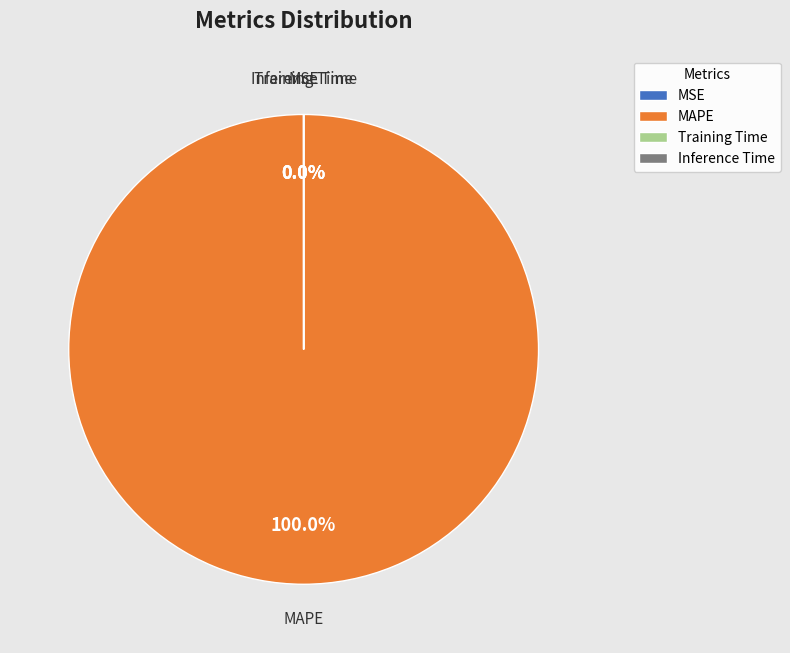

Which slice is the largest?

MAPE